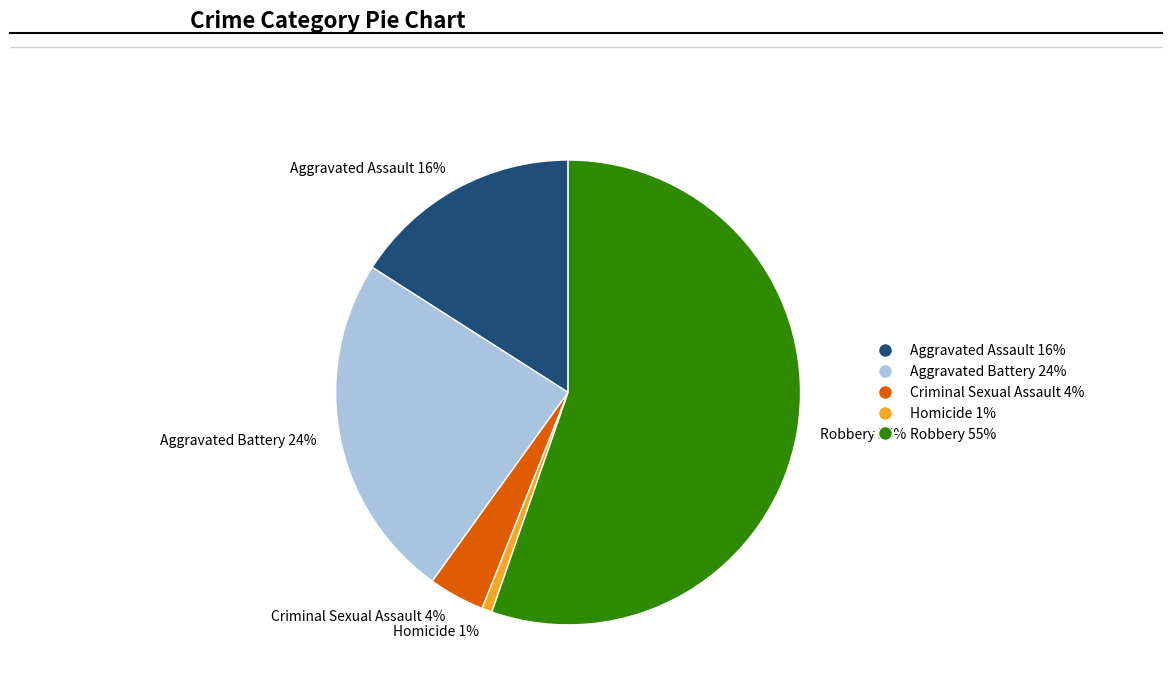

Between Aggravated Battery and Criminal Sexual Assault, which is larger?

Aggravated Battery